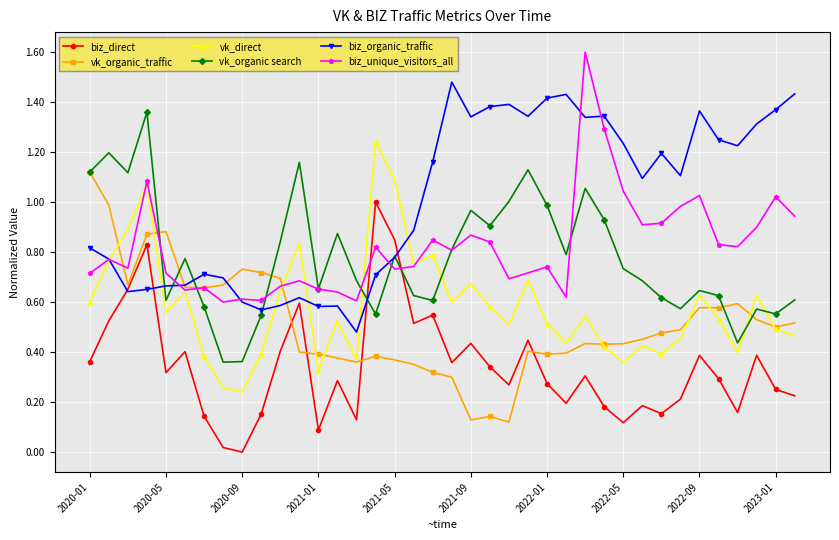

What is the greatest value displayed?

1.6